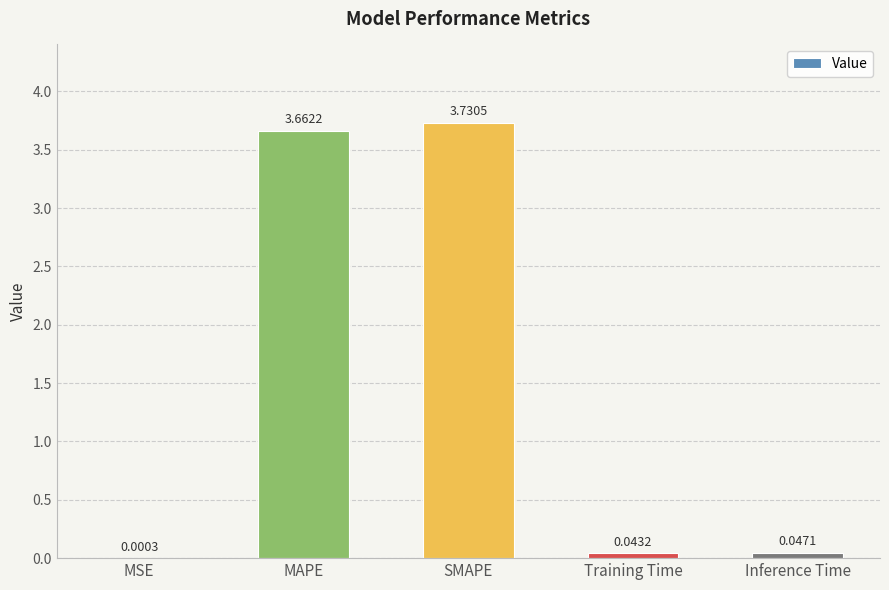

At which category does the chart reach its peak across all series?

SMAPE